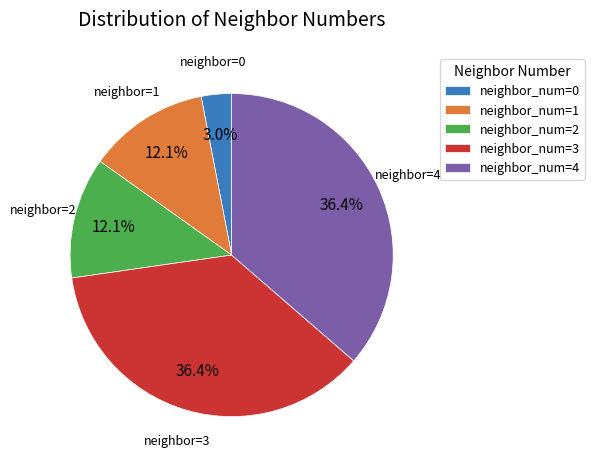

Approximately how many times larger is the value at neighbor_num=2 compared to neighbor_num=3?

0.3